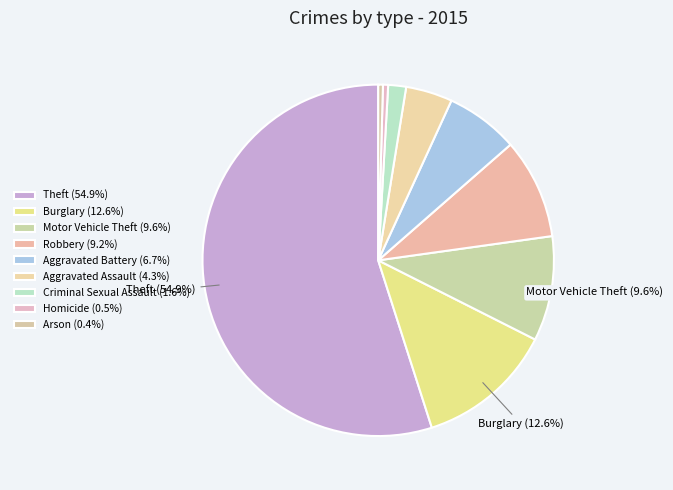

Does any single category account for the majority?

Yes